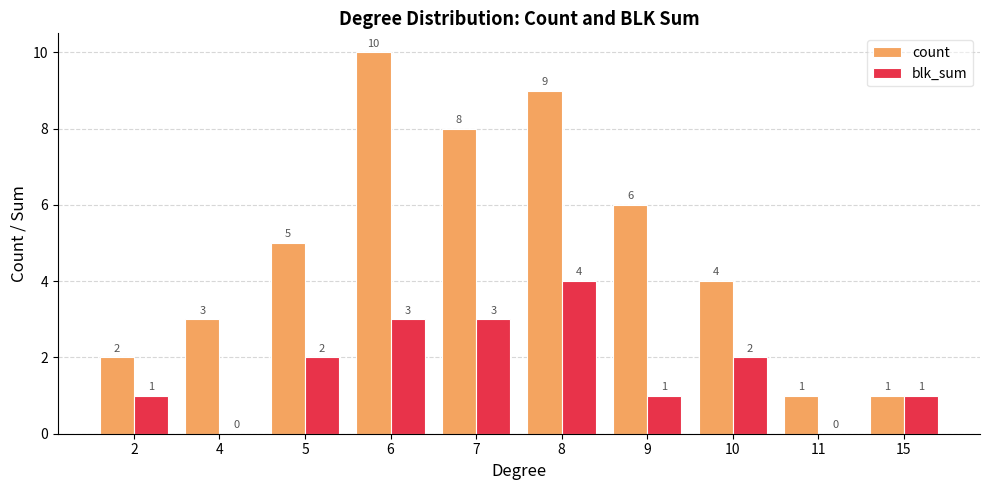

True or false: count has a value of 2 at 2.

True